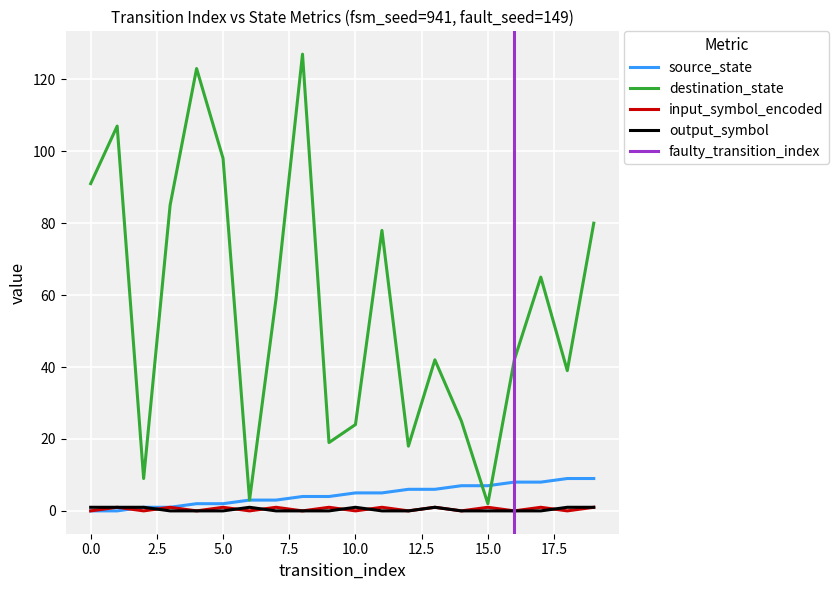

Which series has the largest total across all categories?

destination_state